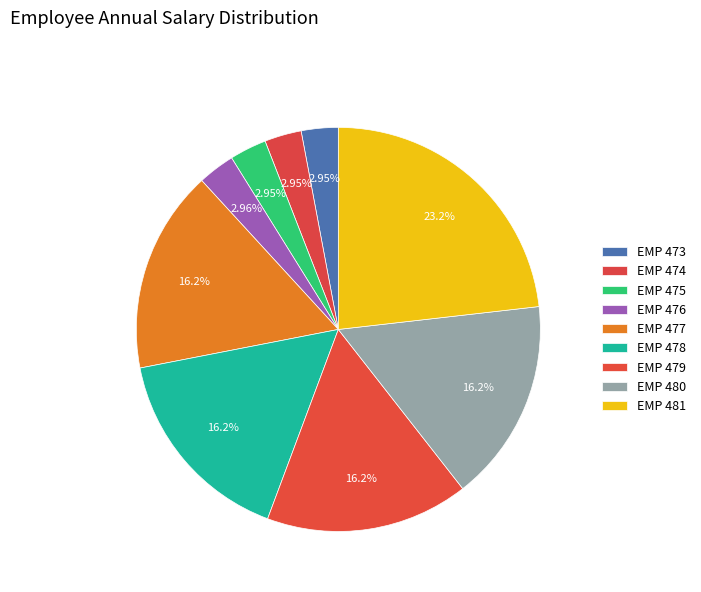

What is the change in value from EMP 474 to EMP 480?

+37940.5